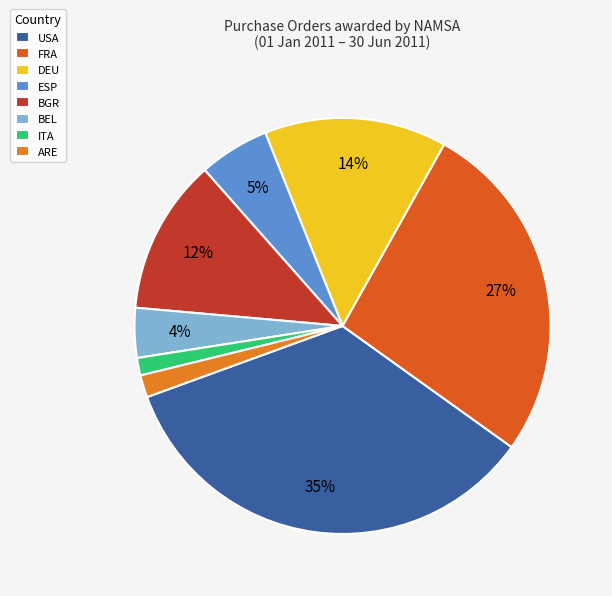

Count the number of slices in the pie.

8